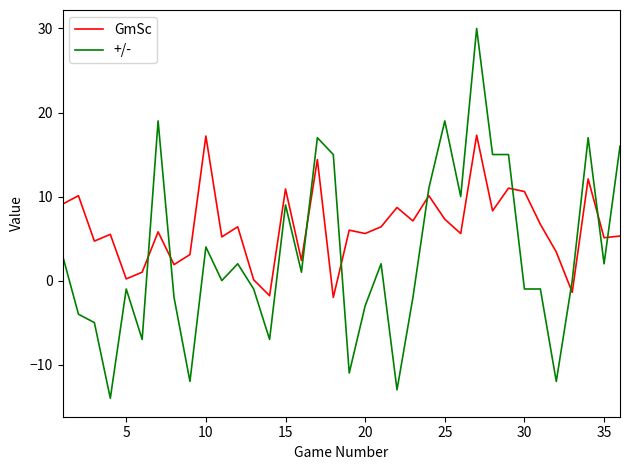

What is the greatest value displayed?

30.0